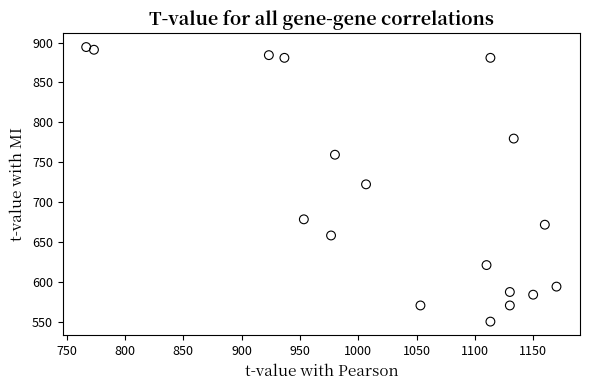

What is the range of X values (max minus min)?

403.3